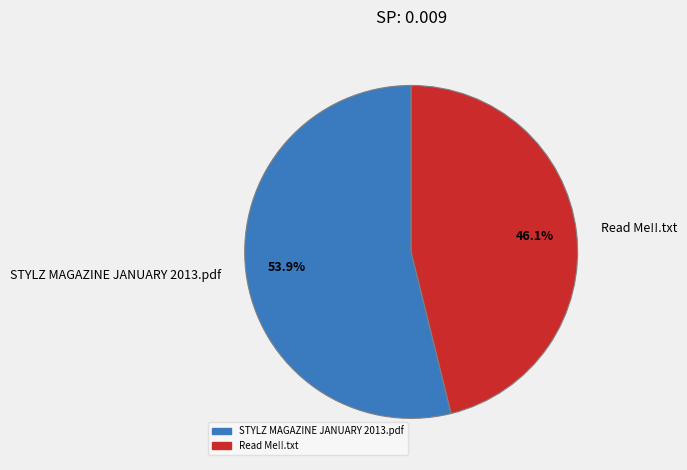

To the nearest percent, what portion does STYLZ MAGAZINE JANUARY 2013.pdf represent?

54%